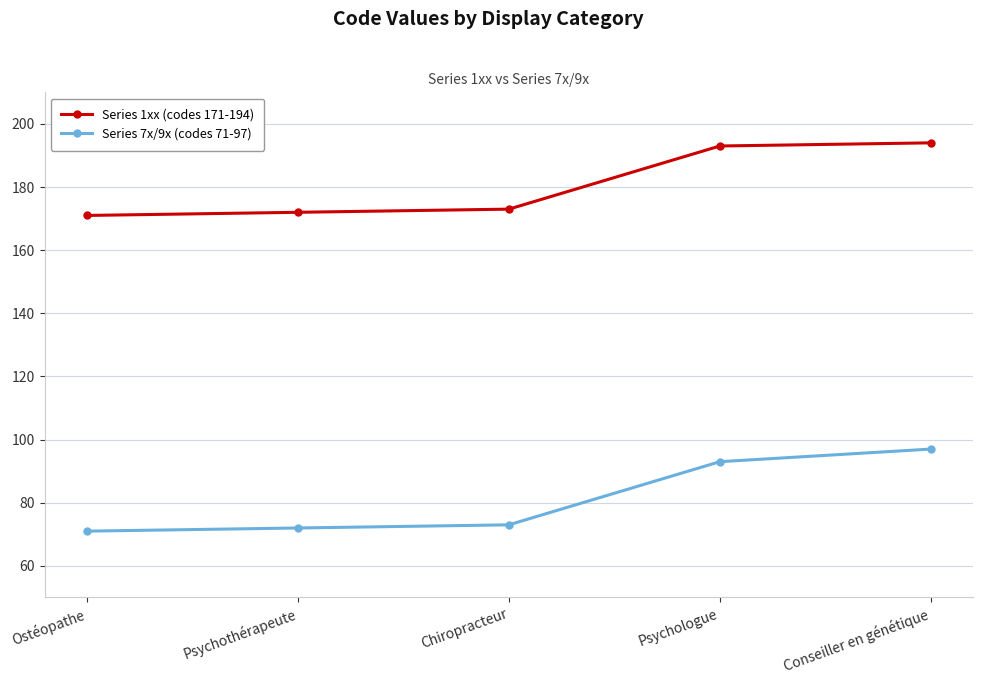

True or false: Series 7x/9x (codes 71-97) and Series 1xx (codes 171-194) intersect in this chart.

False